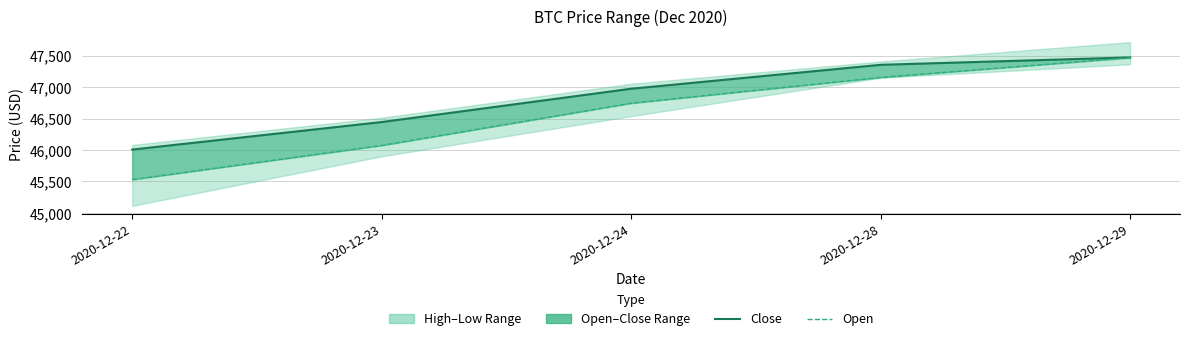

True or false: Close and Open intersect in this chart.

False